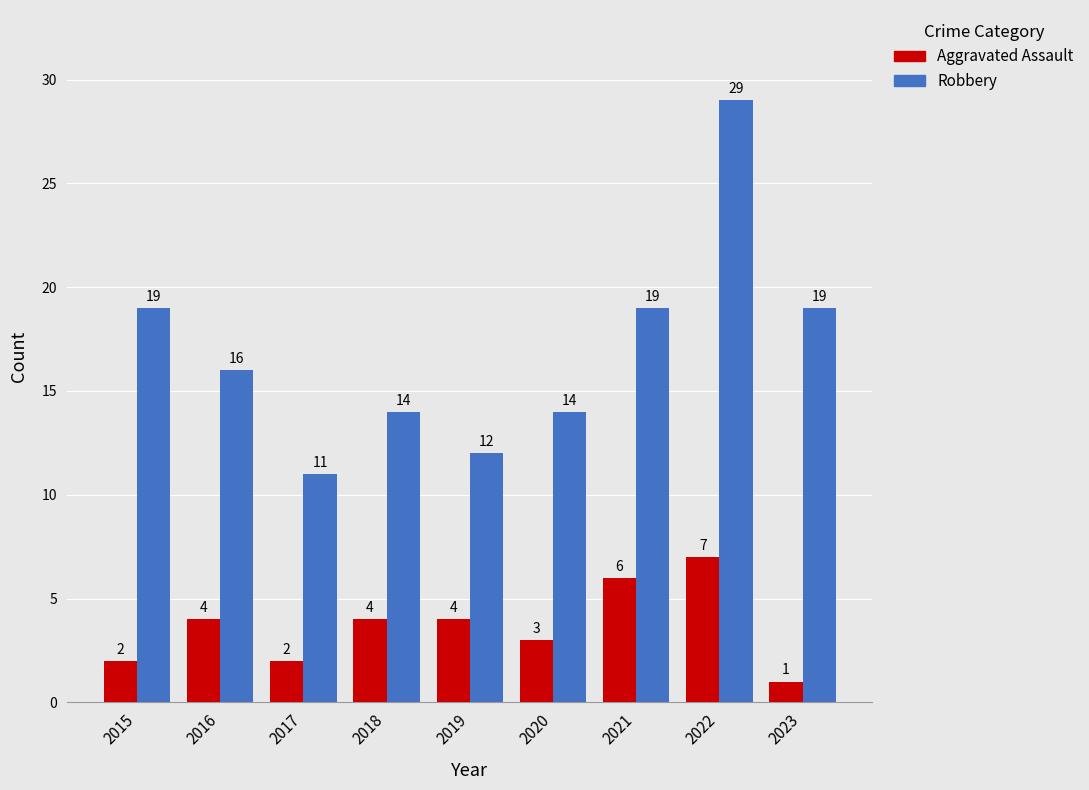

Reading left to right, extract all data points from this chart.

Aggravated Assault: 2015=2	2016=4	2017=2	2018=4	2019=4	2020=3	2021=6	2022=7	2023=1
Robbery: 2015=19	2016=16	2017=11	2018=14	2019=12	2020=14	2021=19	2022=29	2023=19